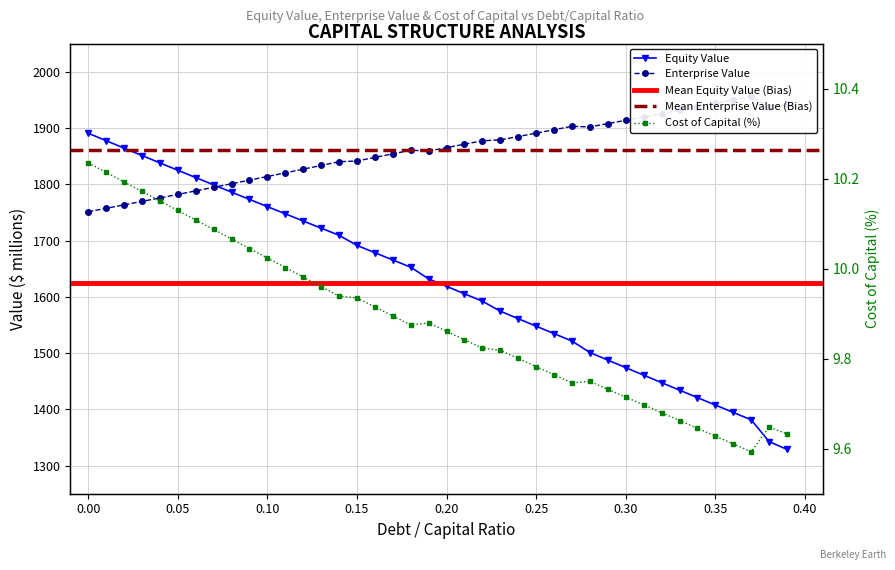

True or false: cost_capital and equity_value intersect in this chart.

False